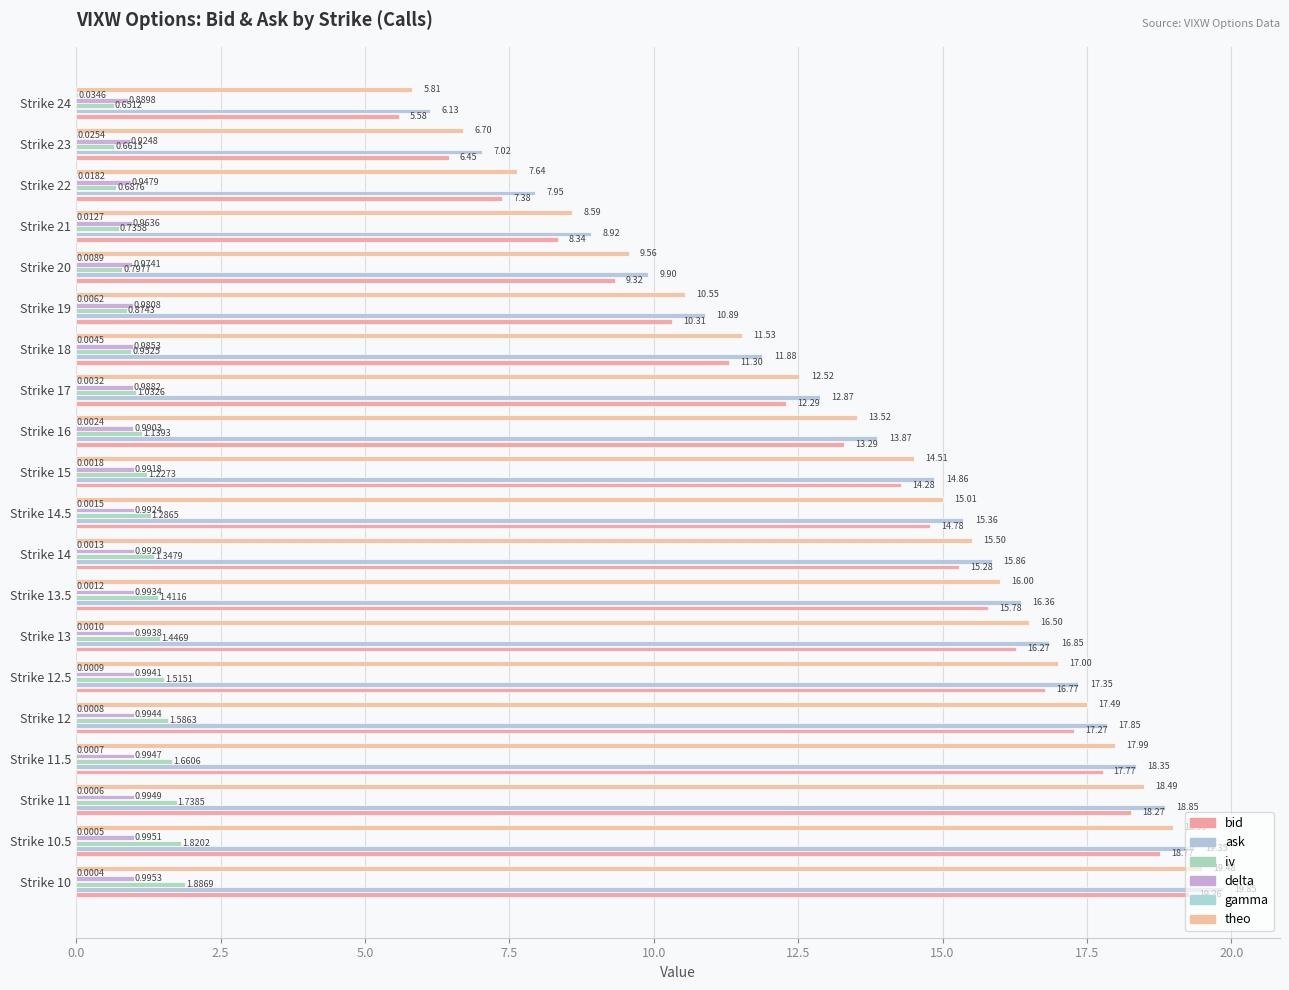

How many categories are shown in the chart?

20